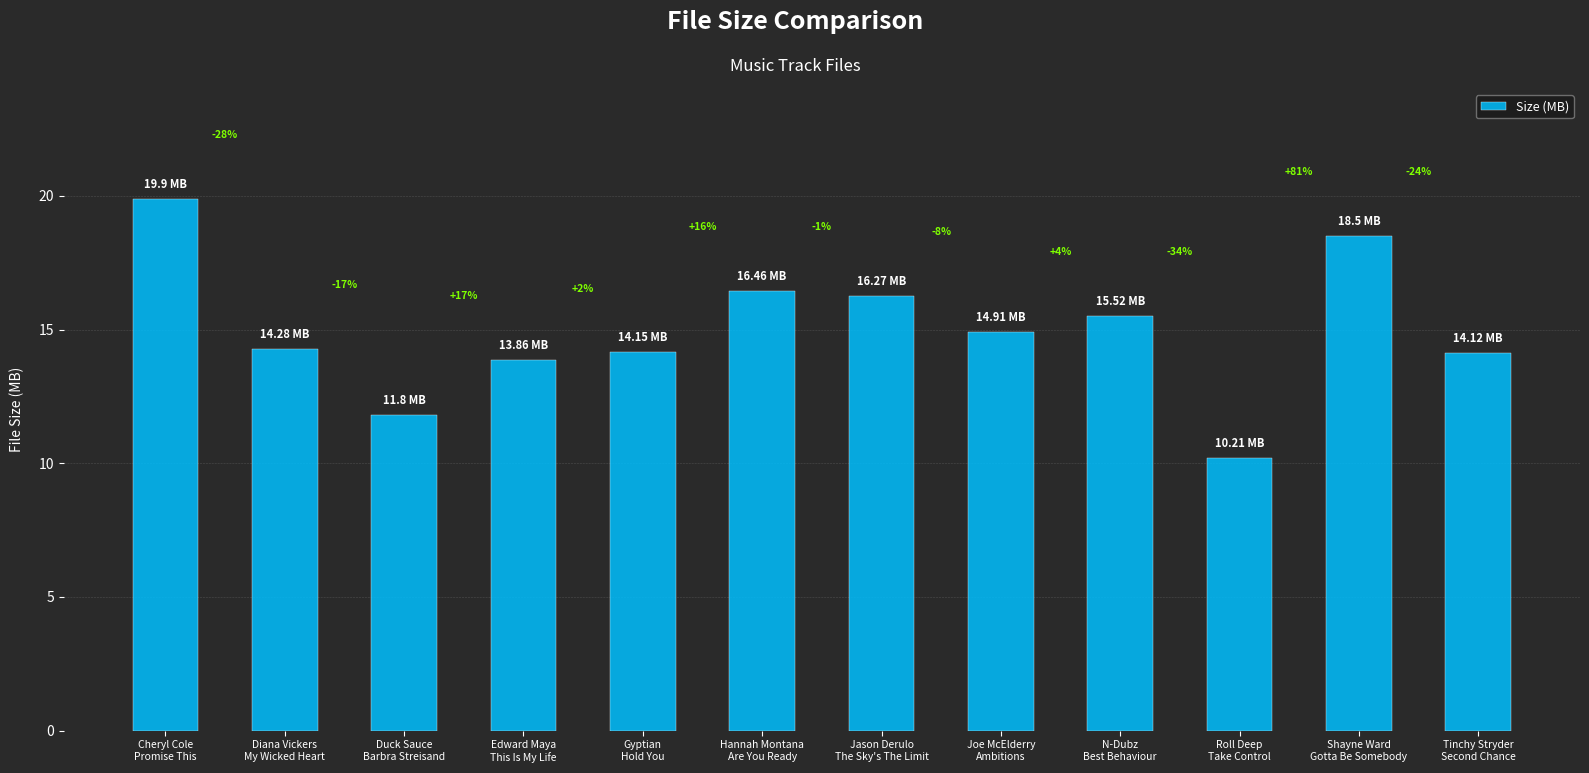

List the labels in order of value, smallest first.

Roll Deep
Take Control, Duck Sauce
Barbra Streisand, Edward Maya
This Is My Life, Tinchy Stryder
Second Chance, Gyptian
Hold You, Diana Vickers
My Wicked Heart, Joe McElderry
Ambitions, N-Dubz
Best Behaviour, Jason Derulo
The Sky's The Limit, Hannah Montana
Are You Ready, Shayne Ward
Gotta Be Somebody, Cheryl Cole
Promise This